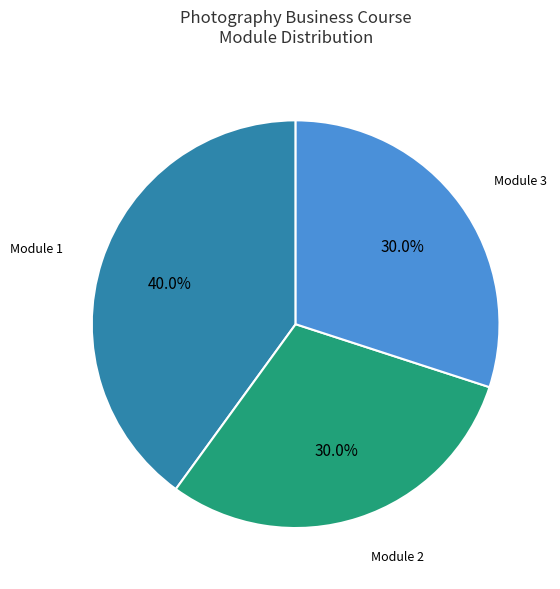

Is there any slice that represents more than half of the pie?

No